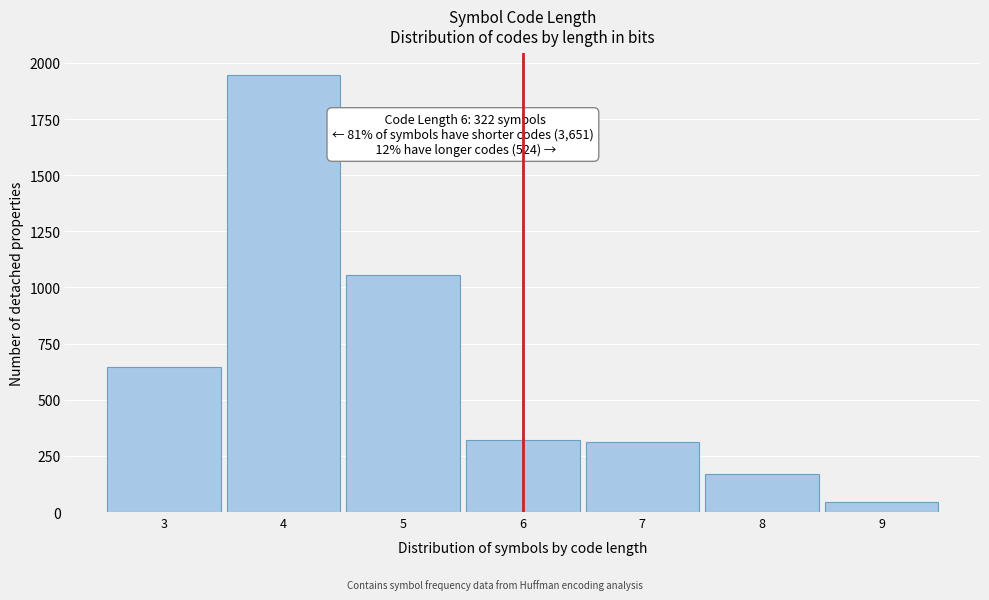

Reading left to right, list all the values displayed in this chart.

646	1948	1057	322	311	169	44